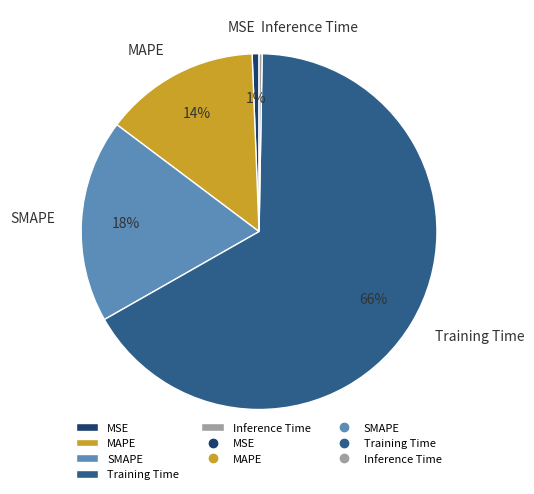

The Training Time slice represents 55% of the pie. True or false?

False